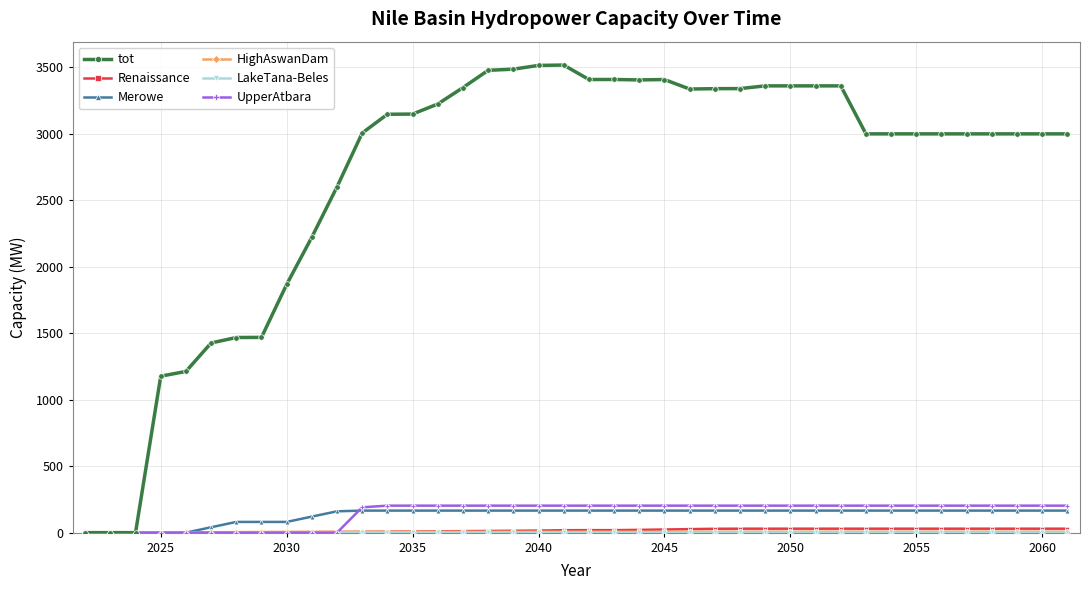

Which series has the largest total across all categories?

tot